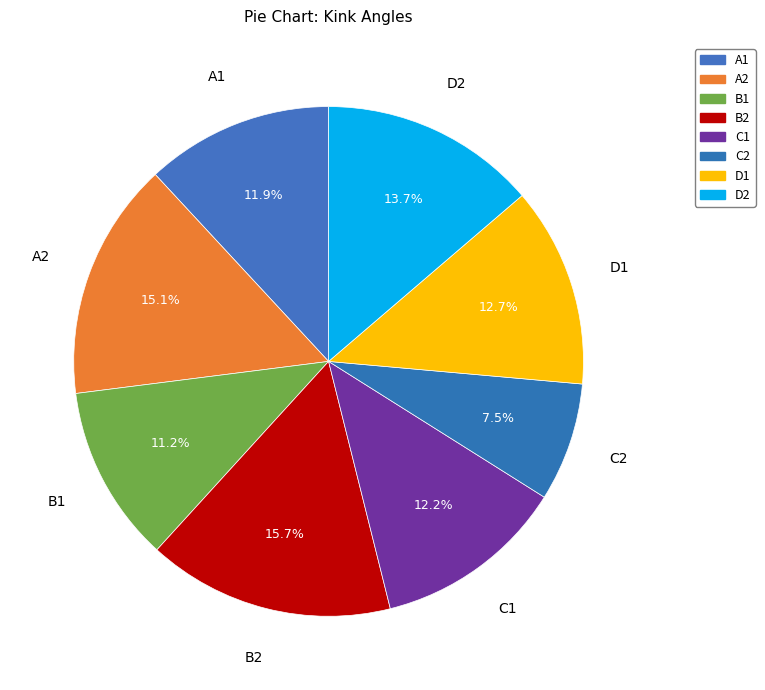

Approximately how many times larger is the value at B1 compared to A2?

0.7